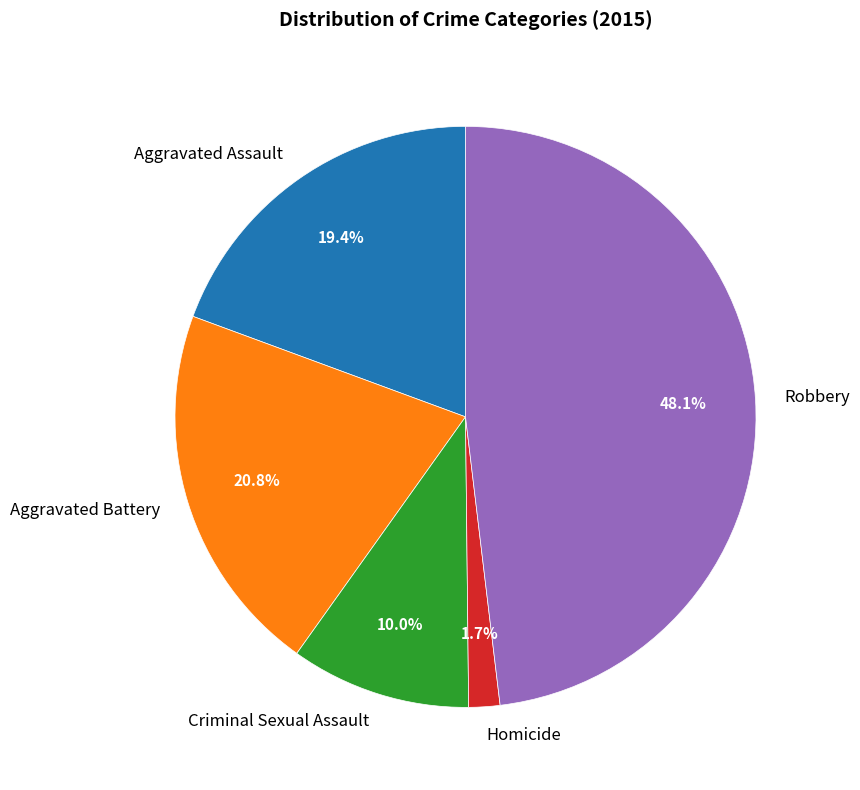

Which category has the smallest portion of the pie?

Homicide